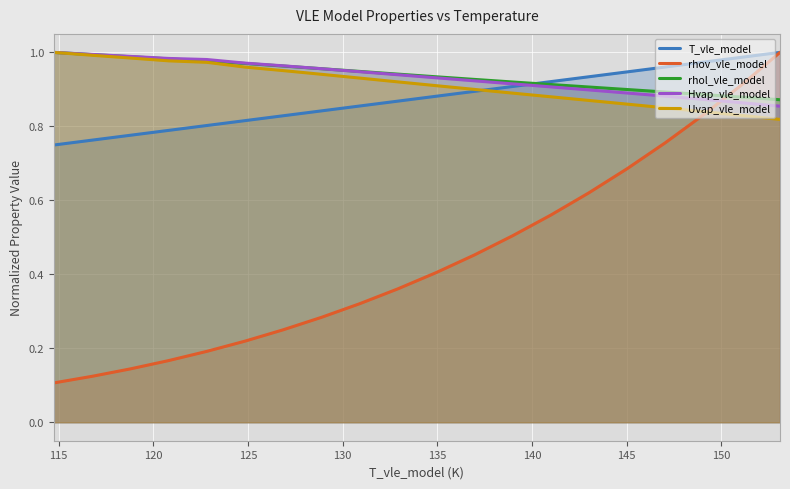

Which series has the largest total across all categories?

rhol_vle_model